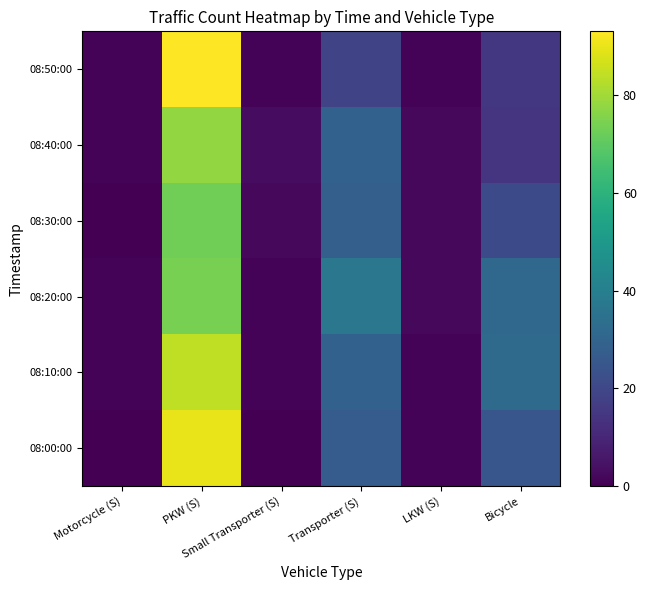

What is the difference between the highest and lowest values at Transporter (S)?

18